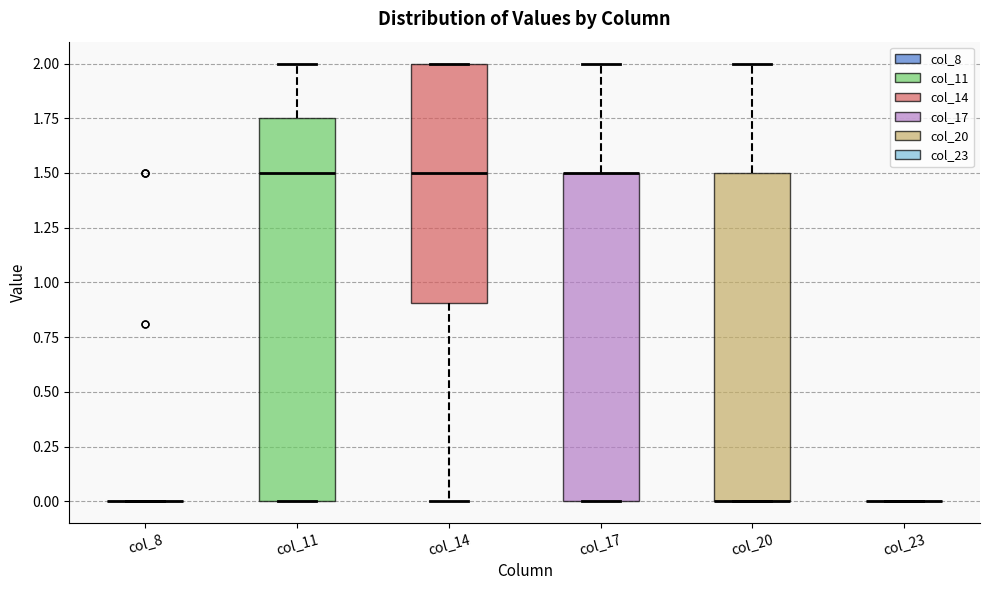

Where does the upper whisker of the box for col_20 end on the y-axis? The values are not printed on the chart, so give them approximately, as read against the axis.

2.00